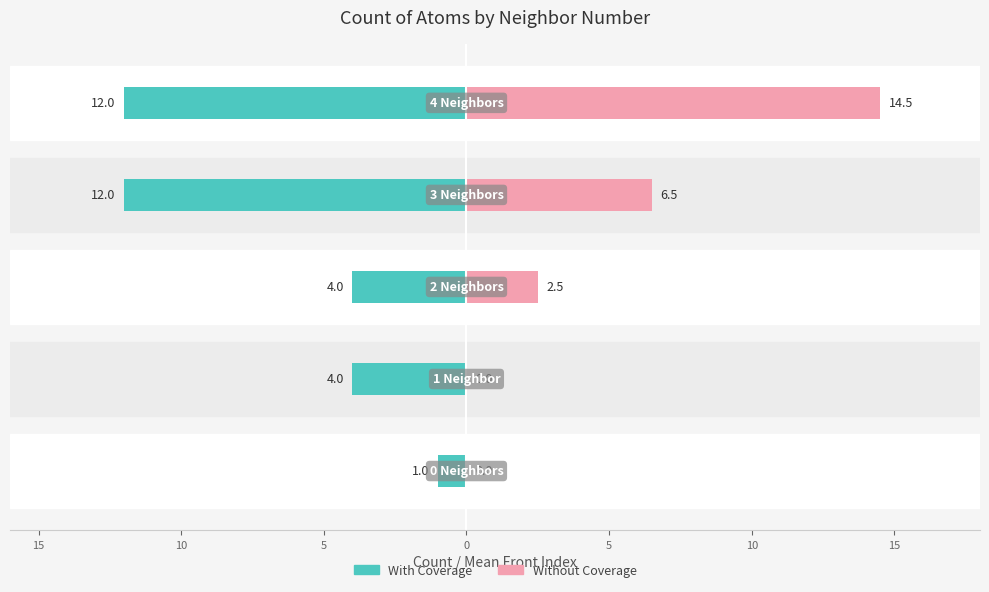

What is the value of the With Coverage bar at the 5th from the left?

-12.0